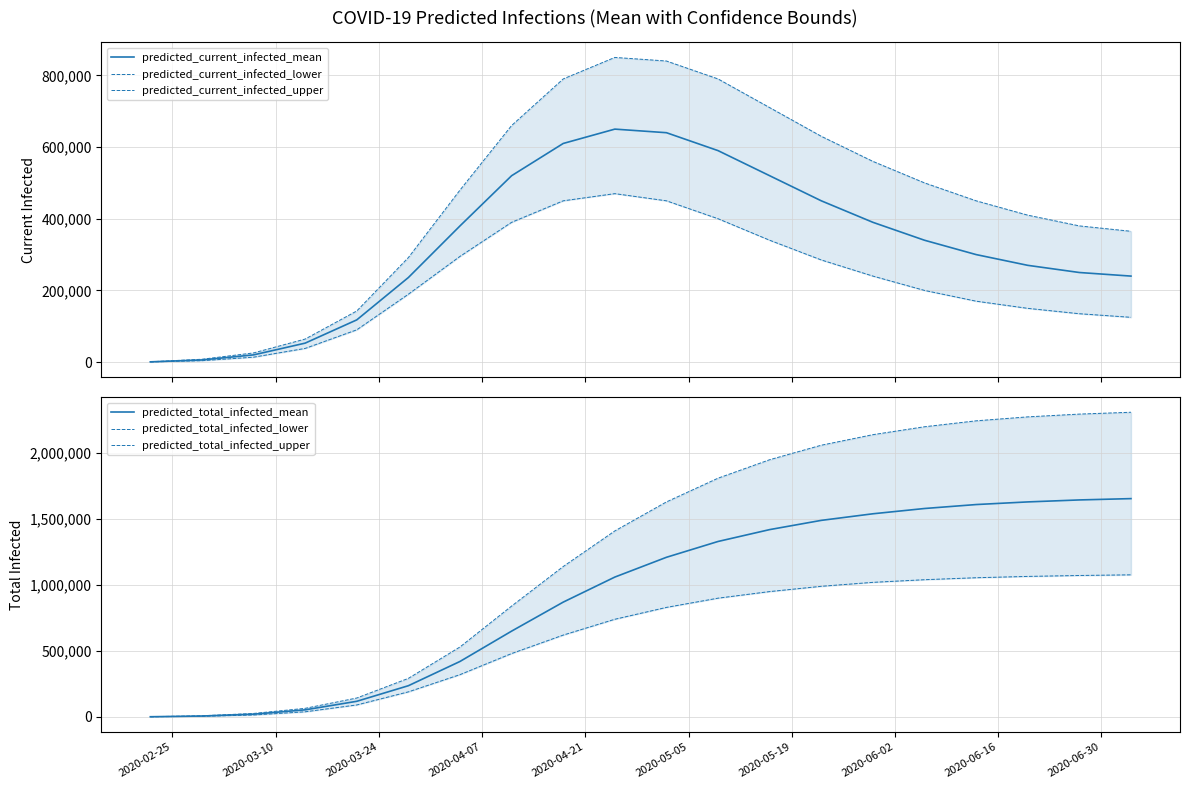

Is it true that predicted_current_infected_upper equals 101108 at 2020-05-05?

False